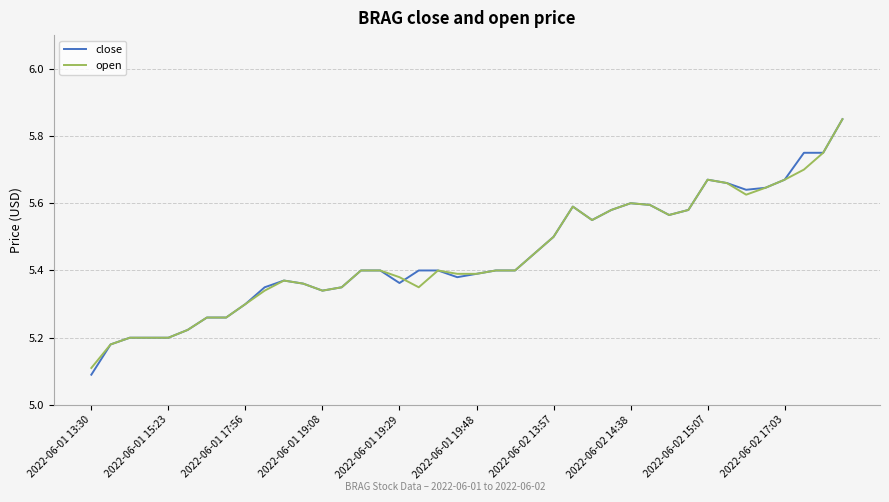

Which series has the widest spread of values?

close